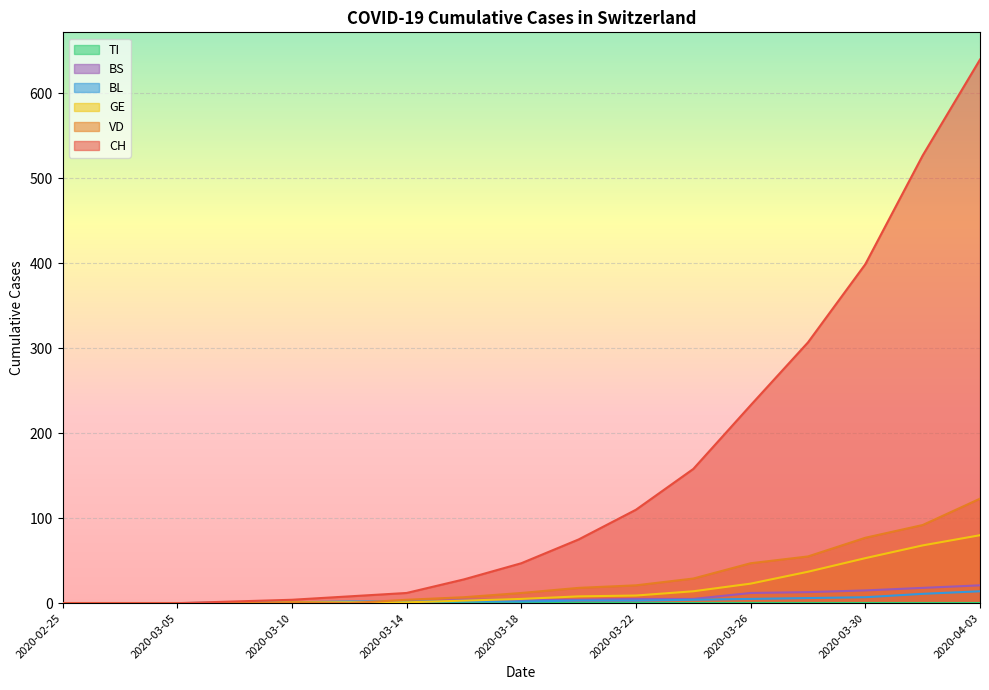

What is the average value of the BS series?

6